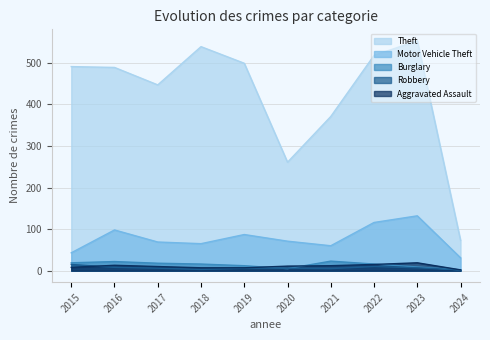

What is the value of the Aggravated Assault point at the 7th from the left?

12